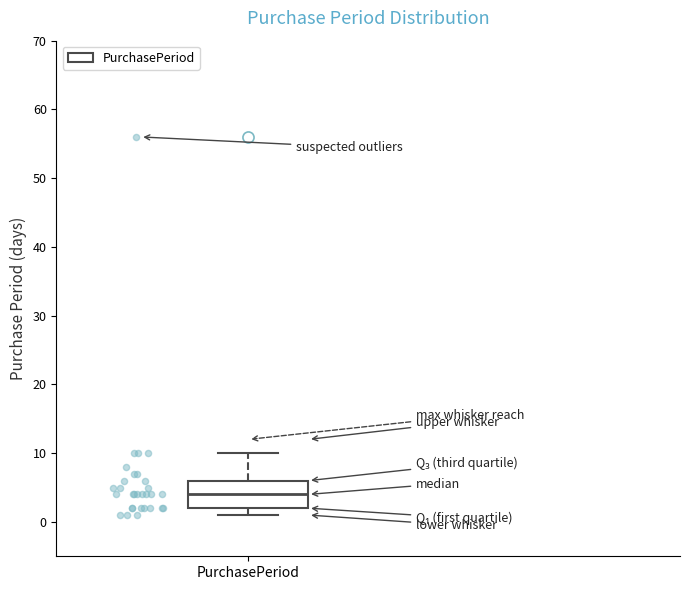

Transcribe this box plot: give where the median line is, the range the box spans, and where the two whiskers end, as read against the y-axis. The values are not printed on the chart, so give them approximately, as read against the axis.

median 4, box 2 to 6, whiskers 1 to 10